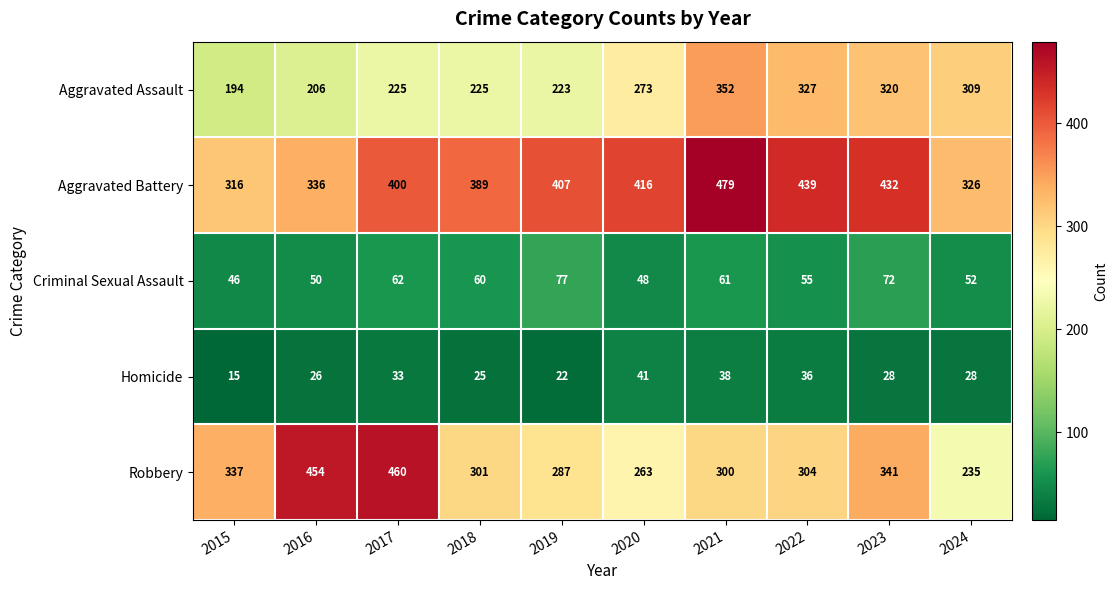

Between 2015 and 2016, which series saw the biggest shift?

Robbery